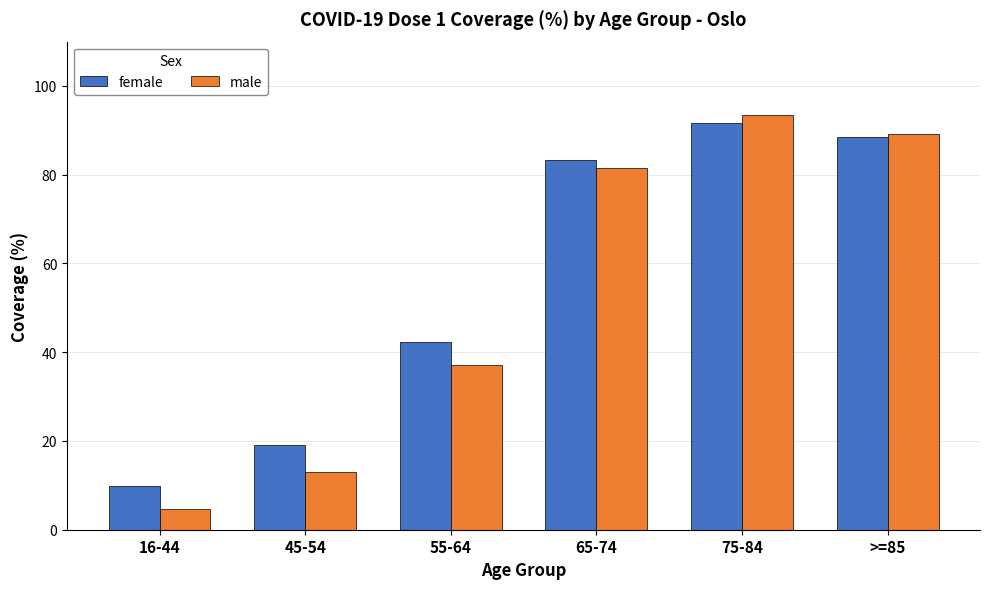

What is the difference between the second highest and minimum values in the male series?

84.5